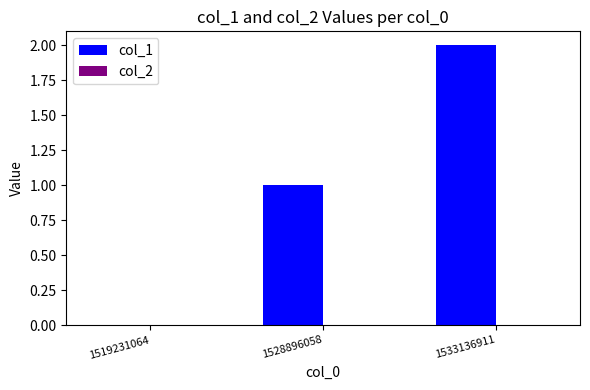

What is the sum of all values?

3